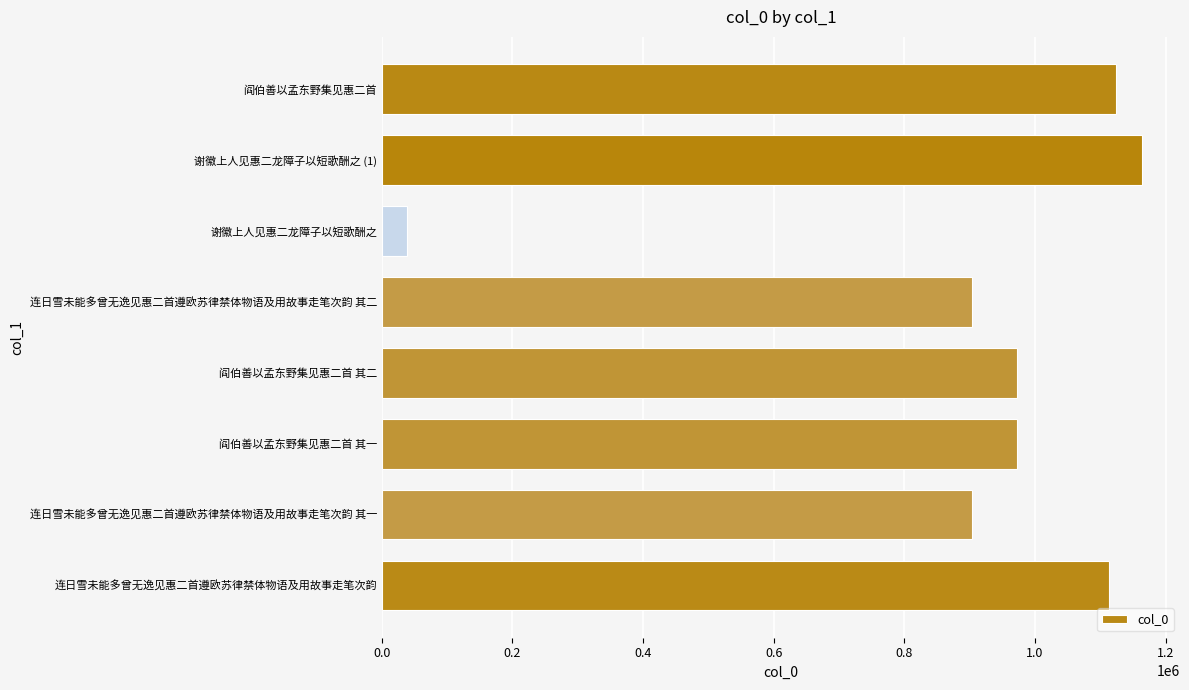

How many data points does each series have?

8